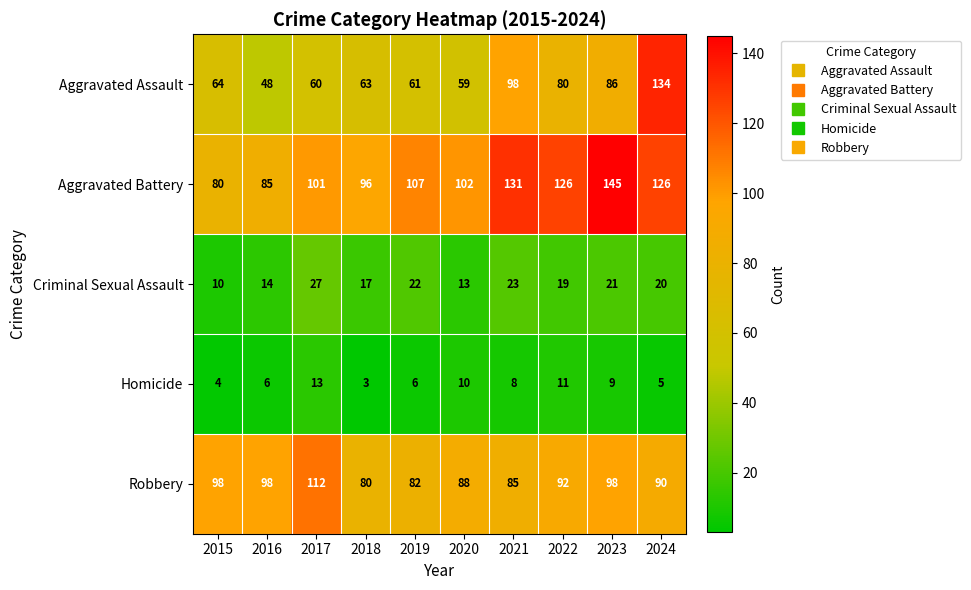

Rank the series at 2017 from lowest to highest value.

Homicide, Criminal Sexual Assault, Aggravated Assault, Aggravated Battery, Robbery